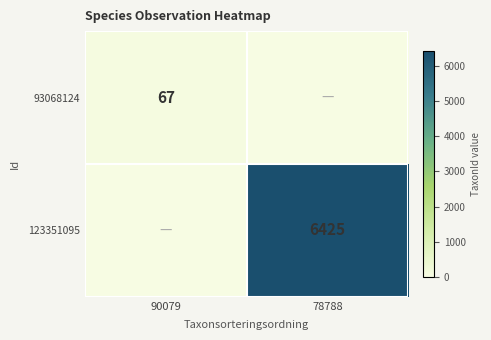

Is it true that 123351095 equals 9595 at 78788?

False